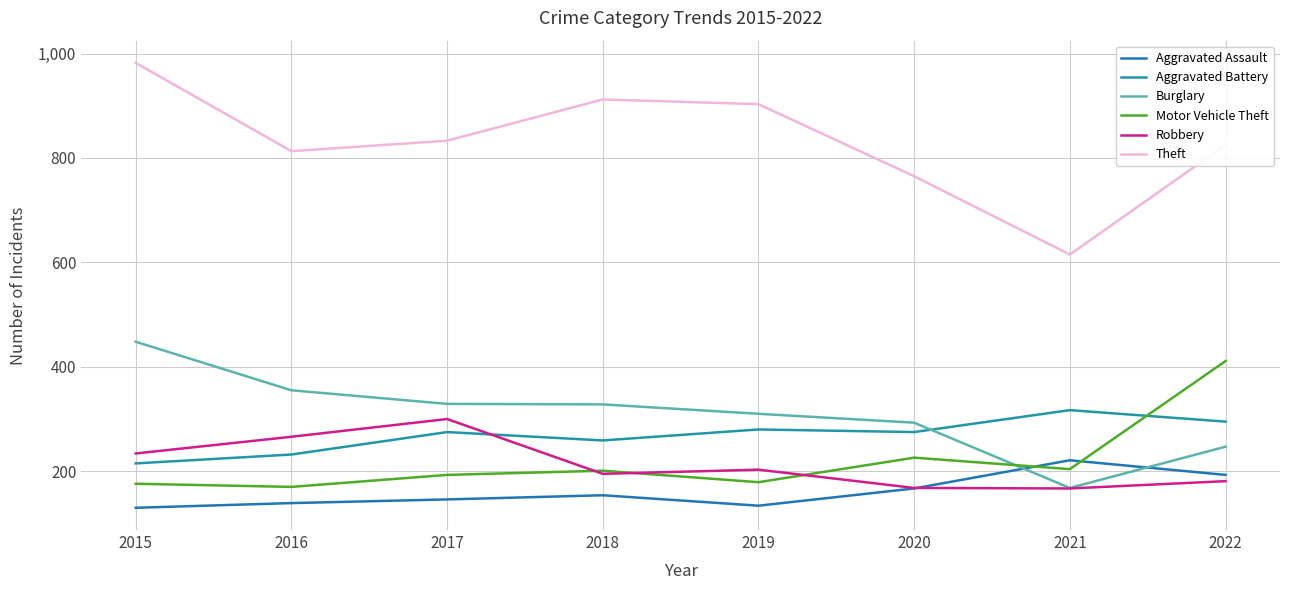

At how many categories does at least one series exceed 398?

8